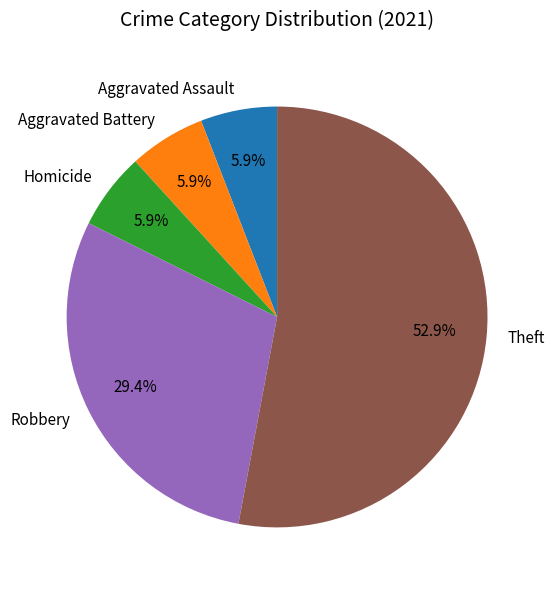

What is the ratio of the value at Homicide to the value at Aggravated Assault?

1.0